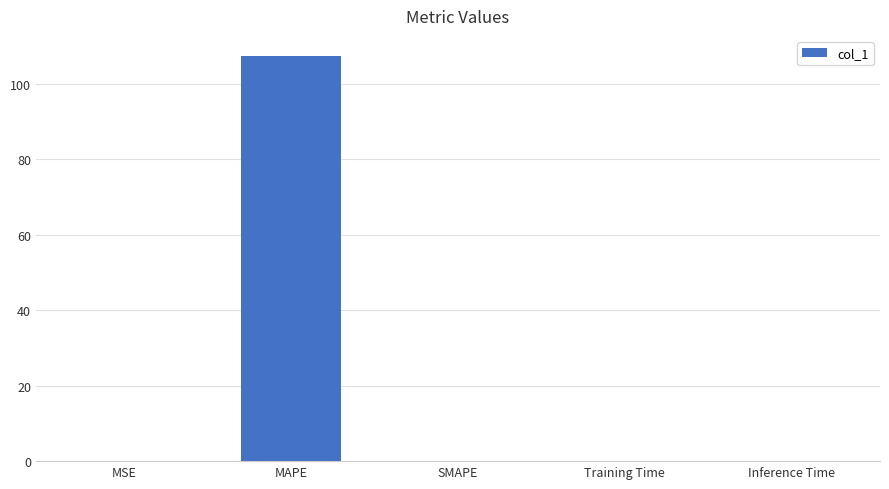

True or false: the data shows 0.0 at MSE.

True